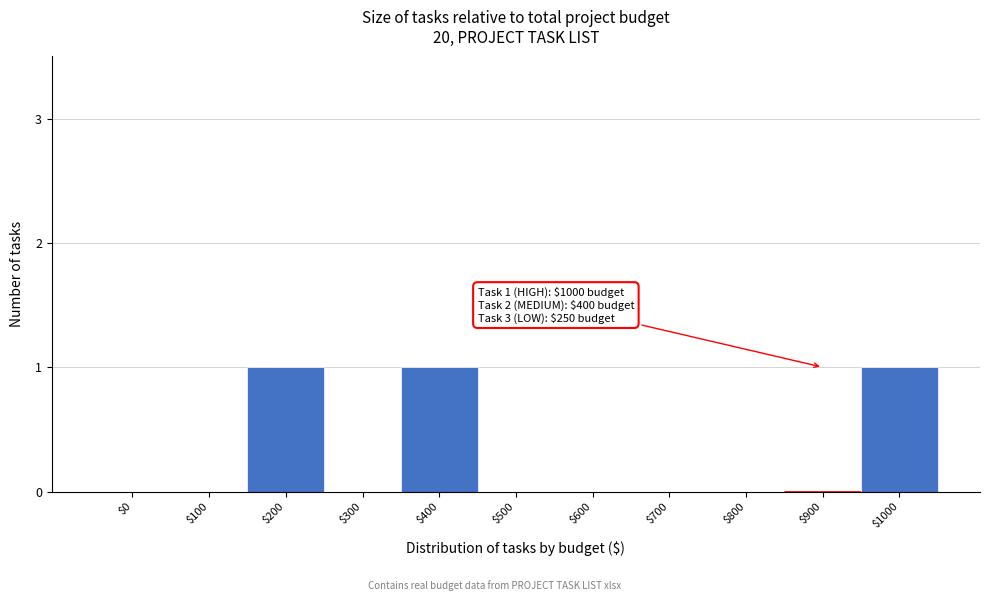

The chart shows a value of 0 at $600. True or false?

True